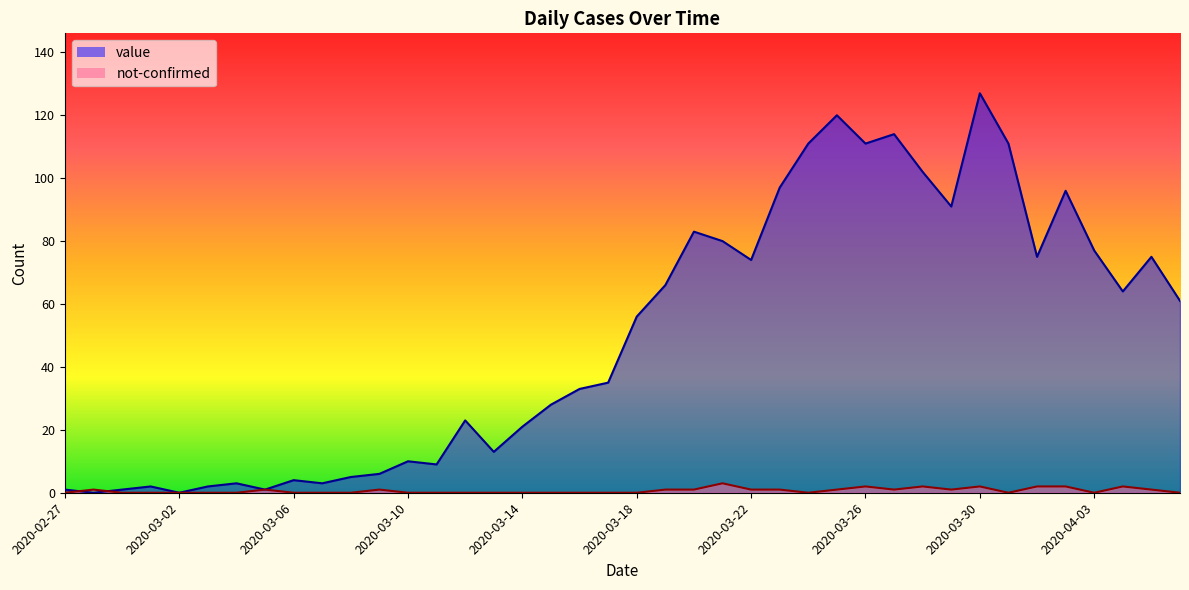

Between 2020-03-21 and 2020-03-27, which is larger?

2020-03-27